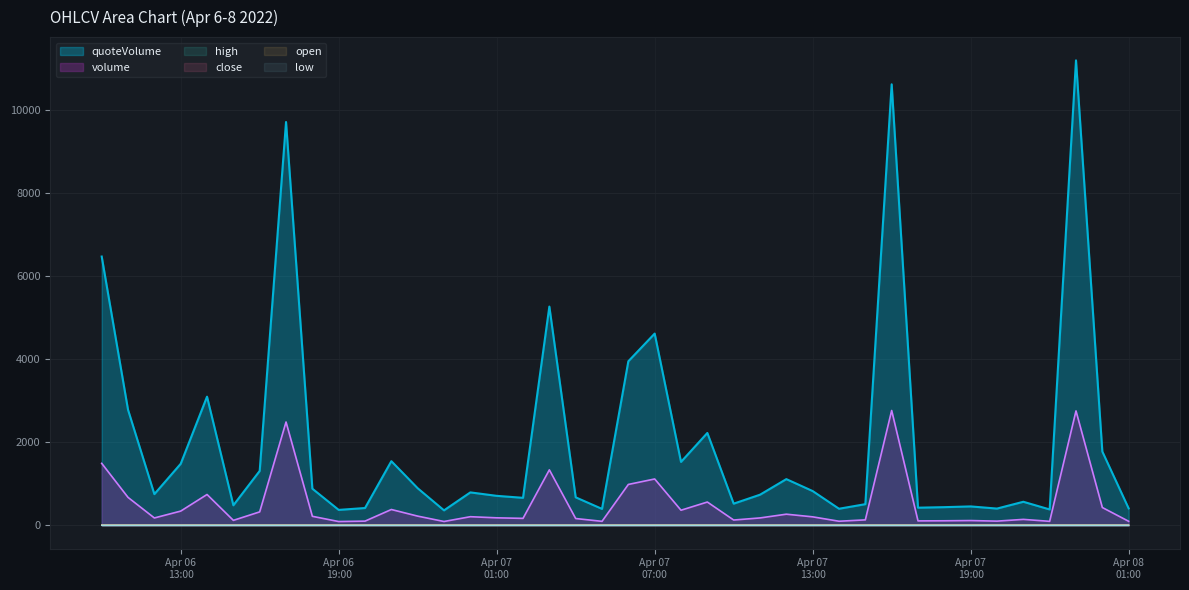

Is it true that quoteVolume equals 6731.1 at 2022-04-06 17:00?

False